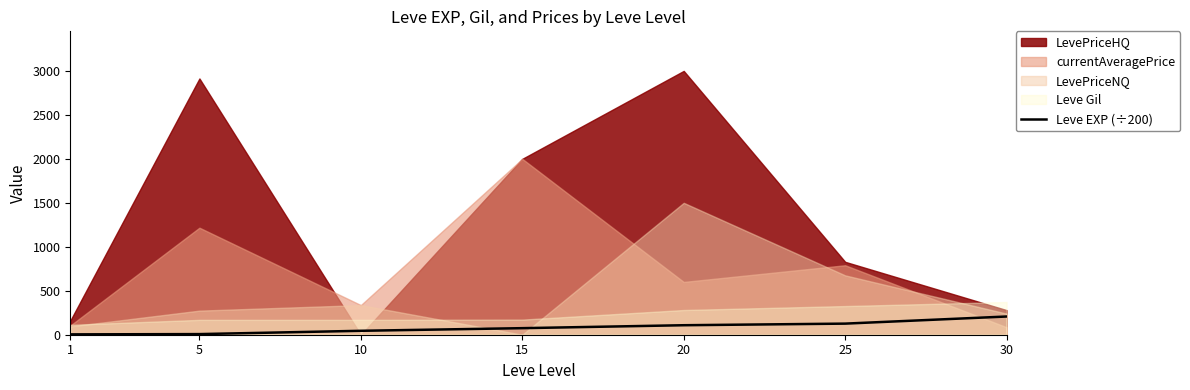

Count the number of values greater than 74.

4